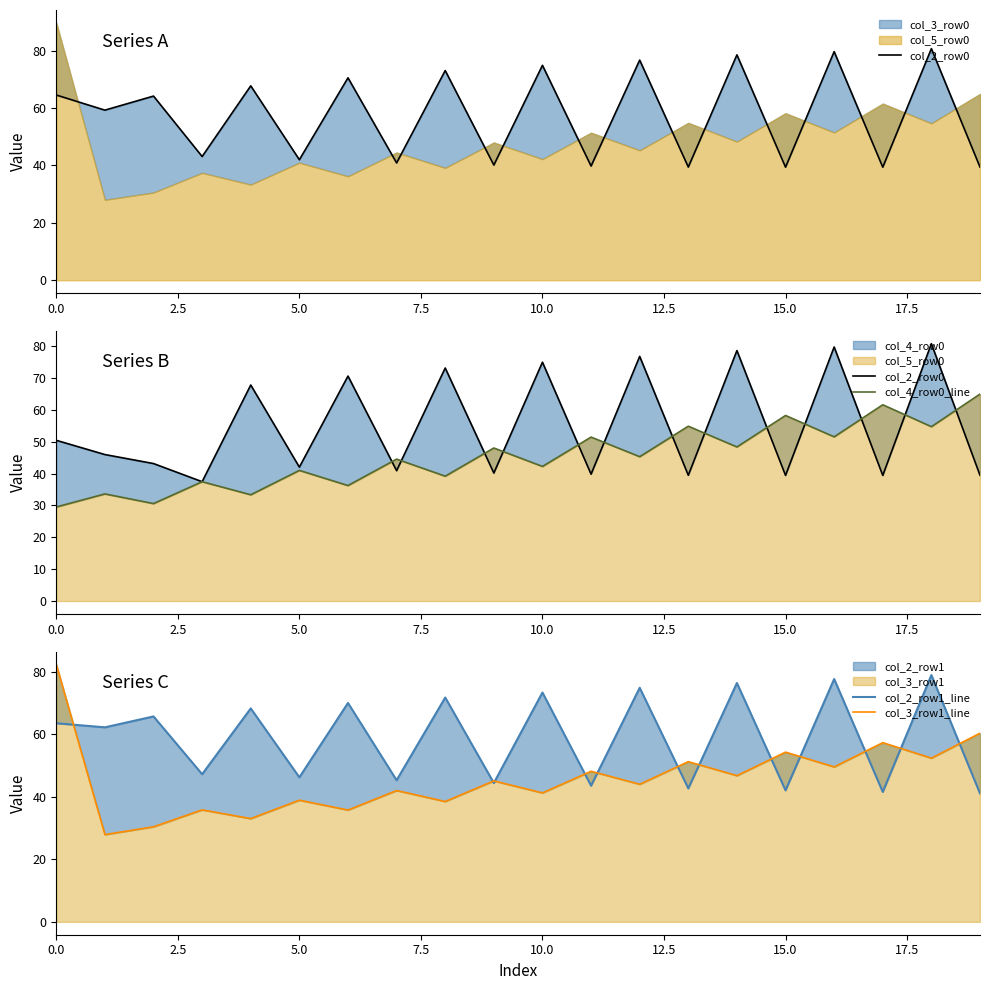

What is the label of the 6th point from the right?

14